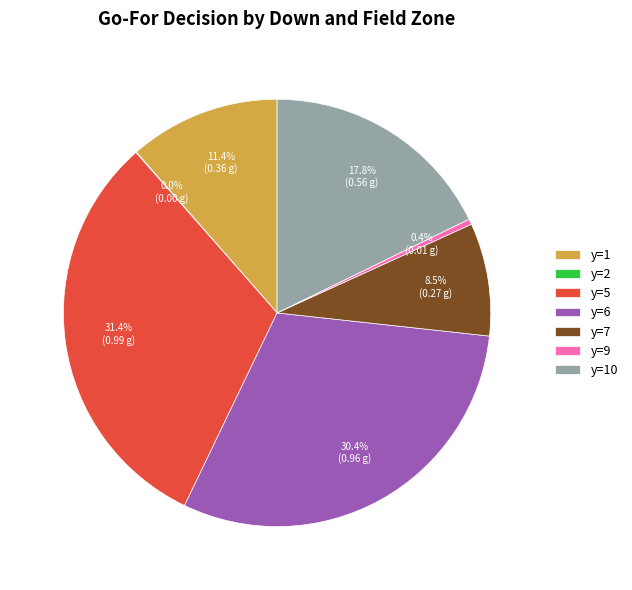

Between y=9 and y=5, which is larger?

y=5